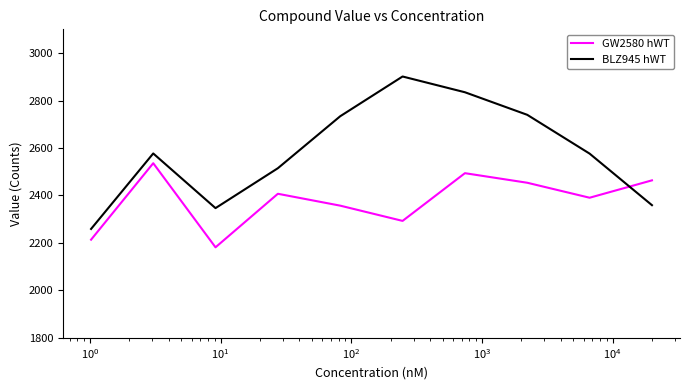

What is the difference between the maximum and minimum values in the BLZ945 hWT series?

642.2